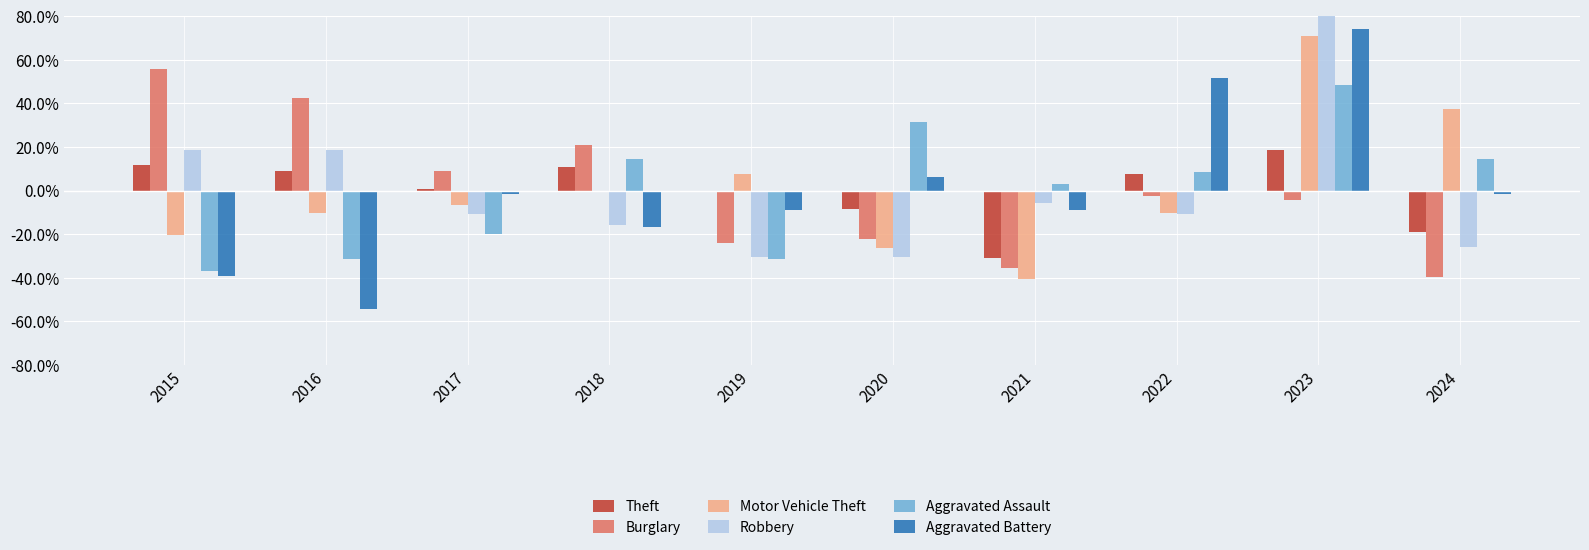

The value of Aggravated Battery at 2022 is 69.8. True or false?

False